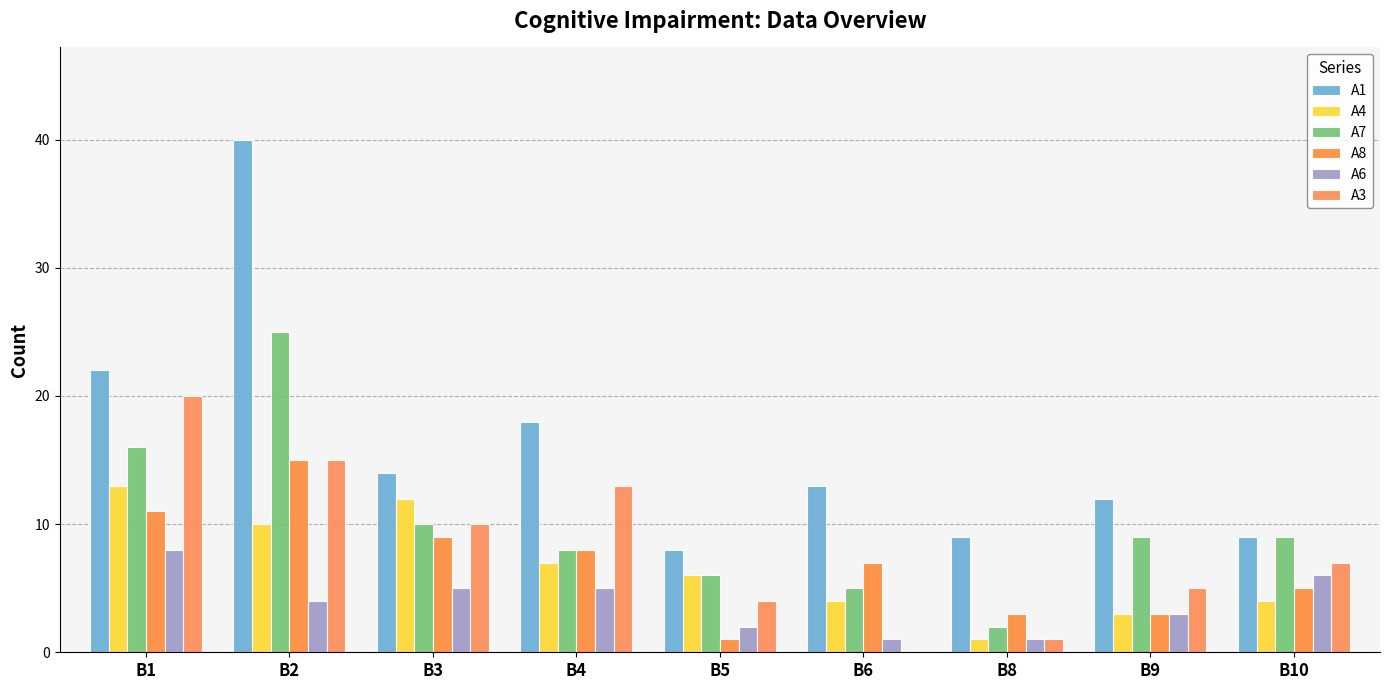

How many groups of bars are there?

9